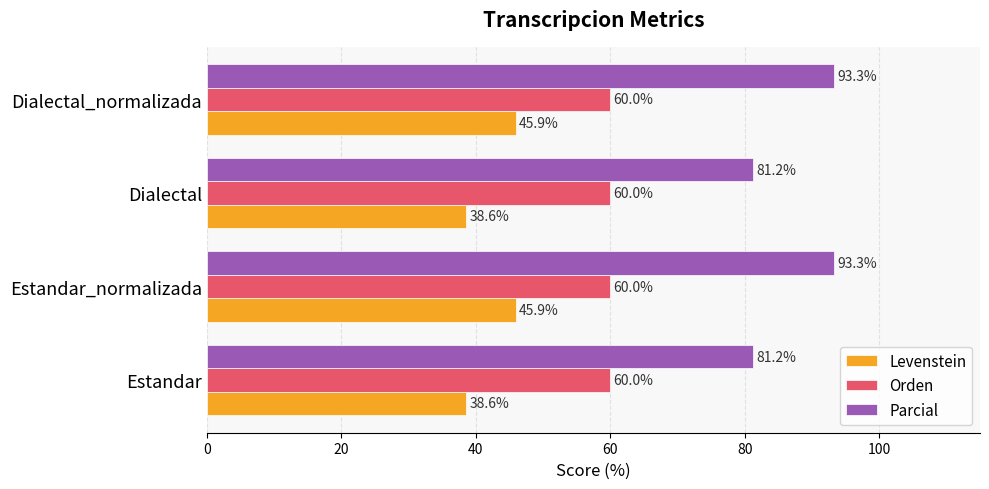

What is the greatest value displayed?

93.3